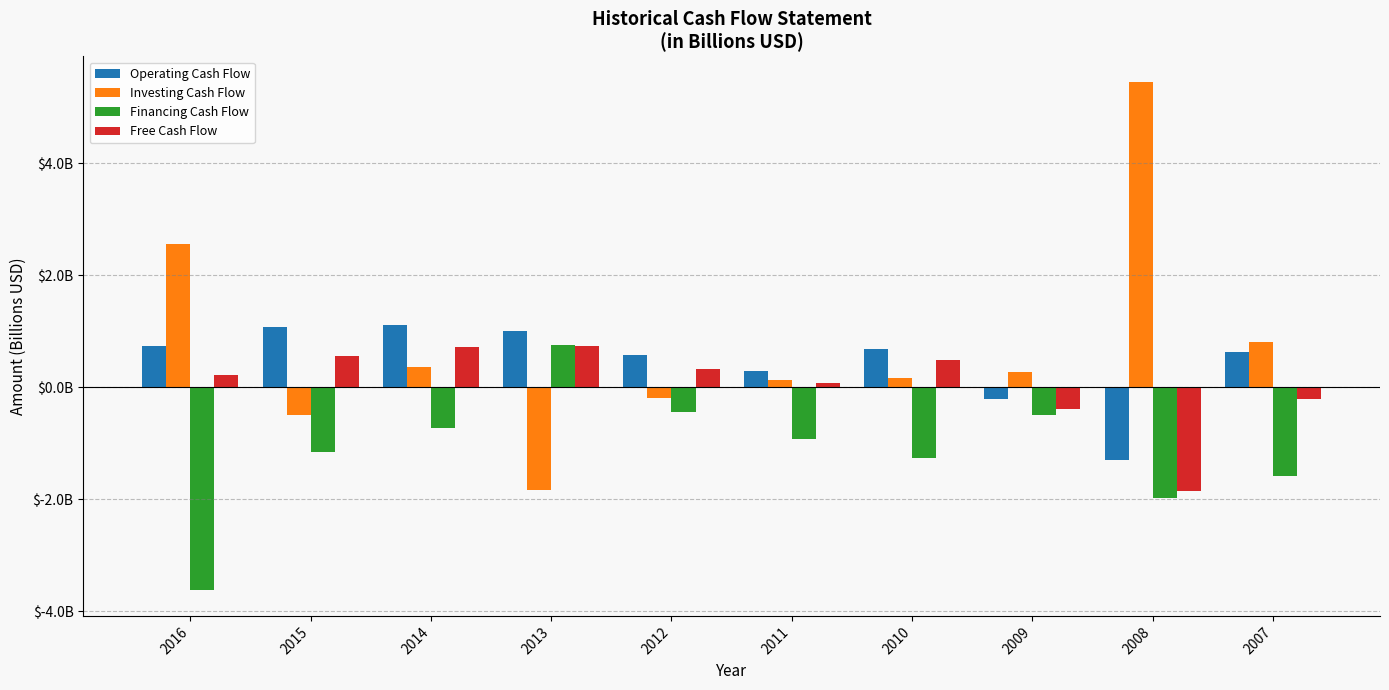

What is the greatest value displayed?

5.5